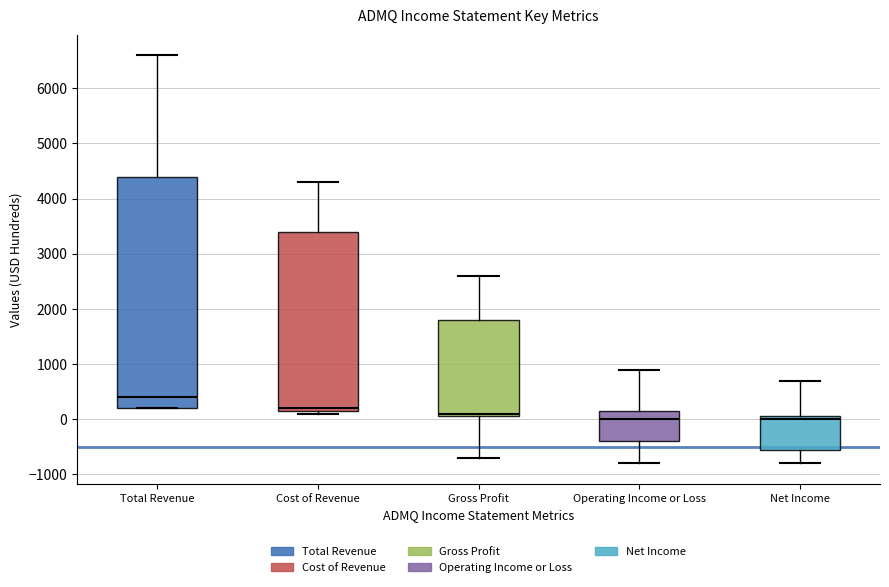

Comparing the boxes themselves (not the whiskers), which one is the tallest?

Total Revenue